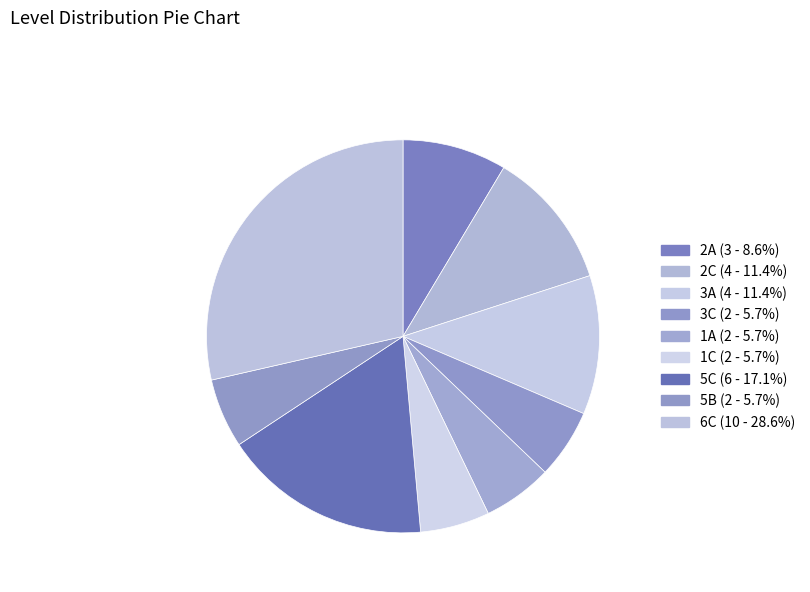

Is it true that 3C is 6% of the pie?

True